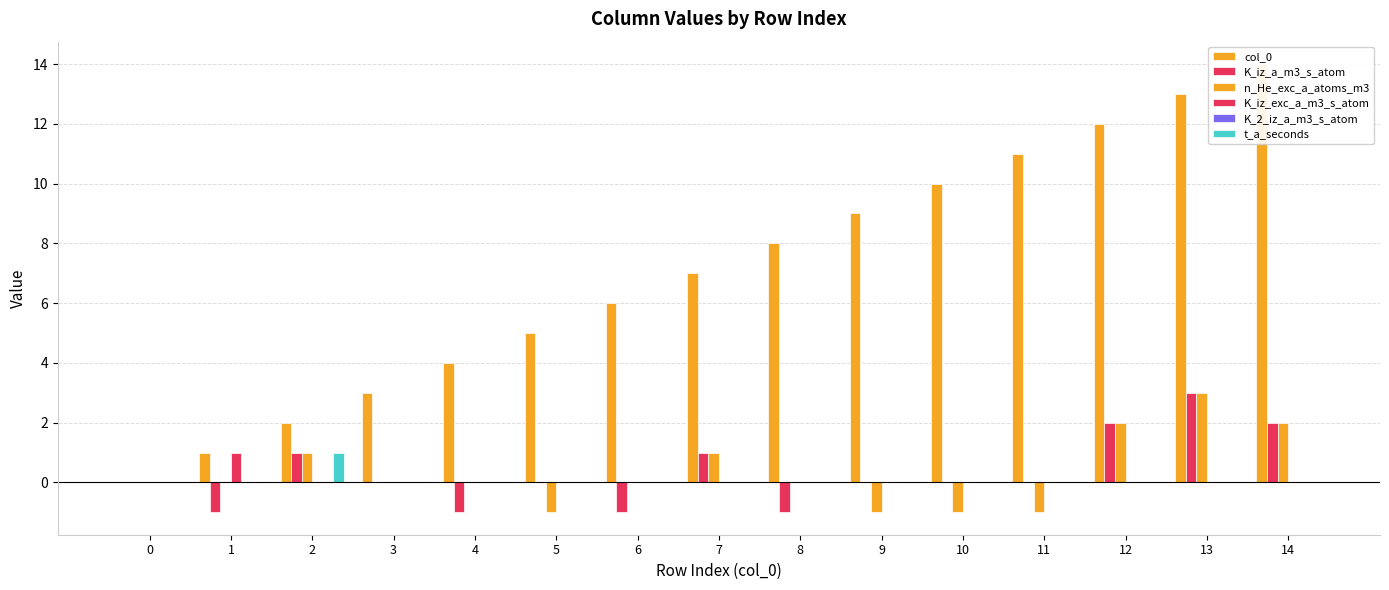

Are the bars horizontal?

No